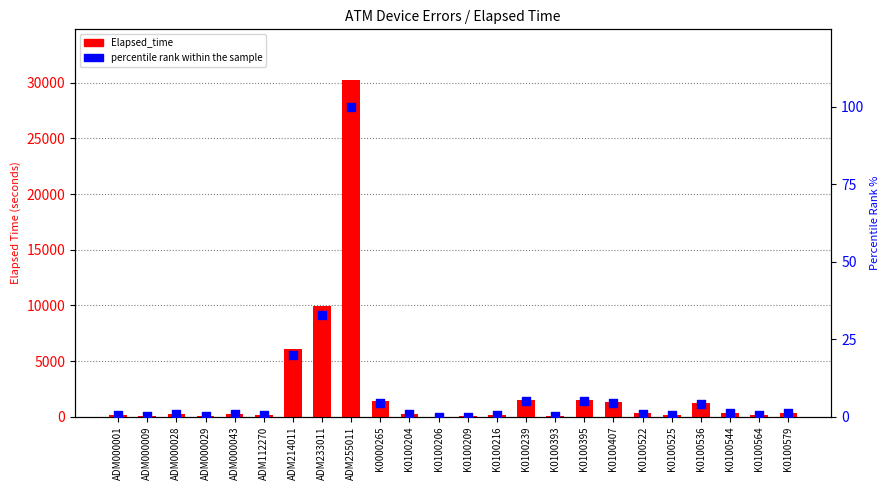

Which series has the largest Y range (max minus min)?

Elapsed_time